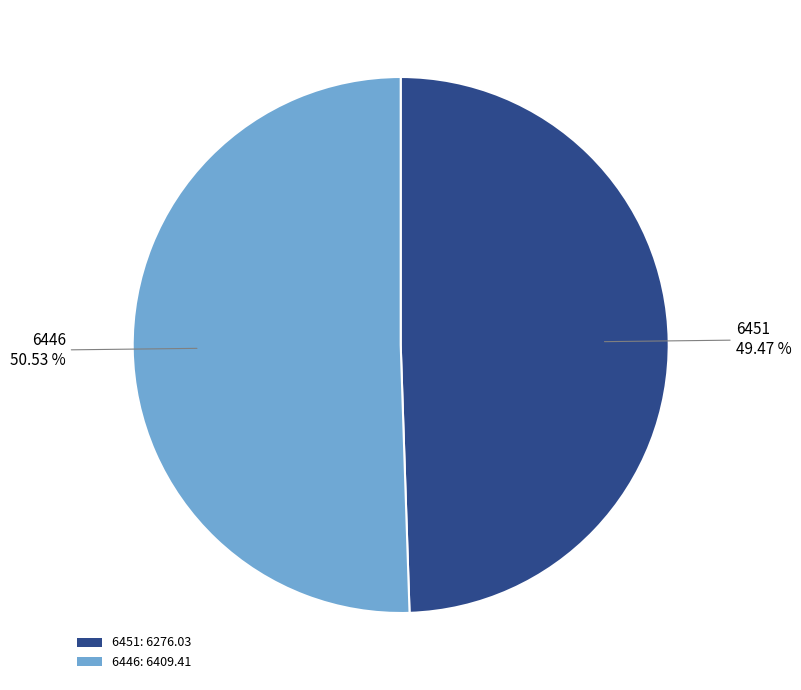

Between 6451 and 6446, which is larger?

6446